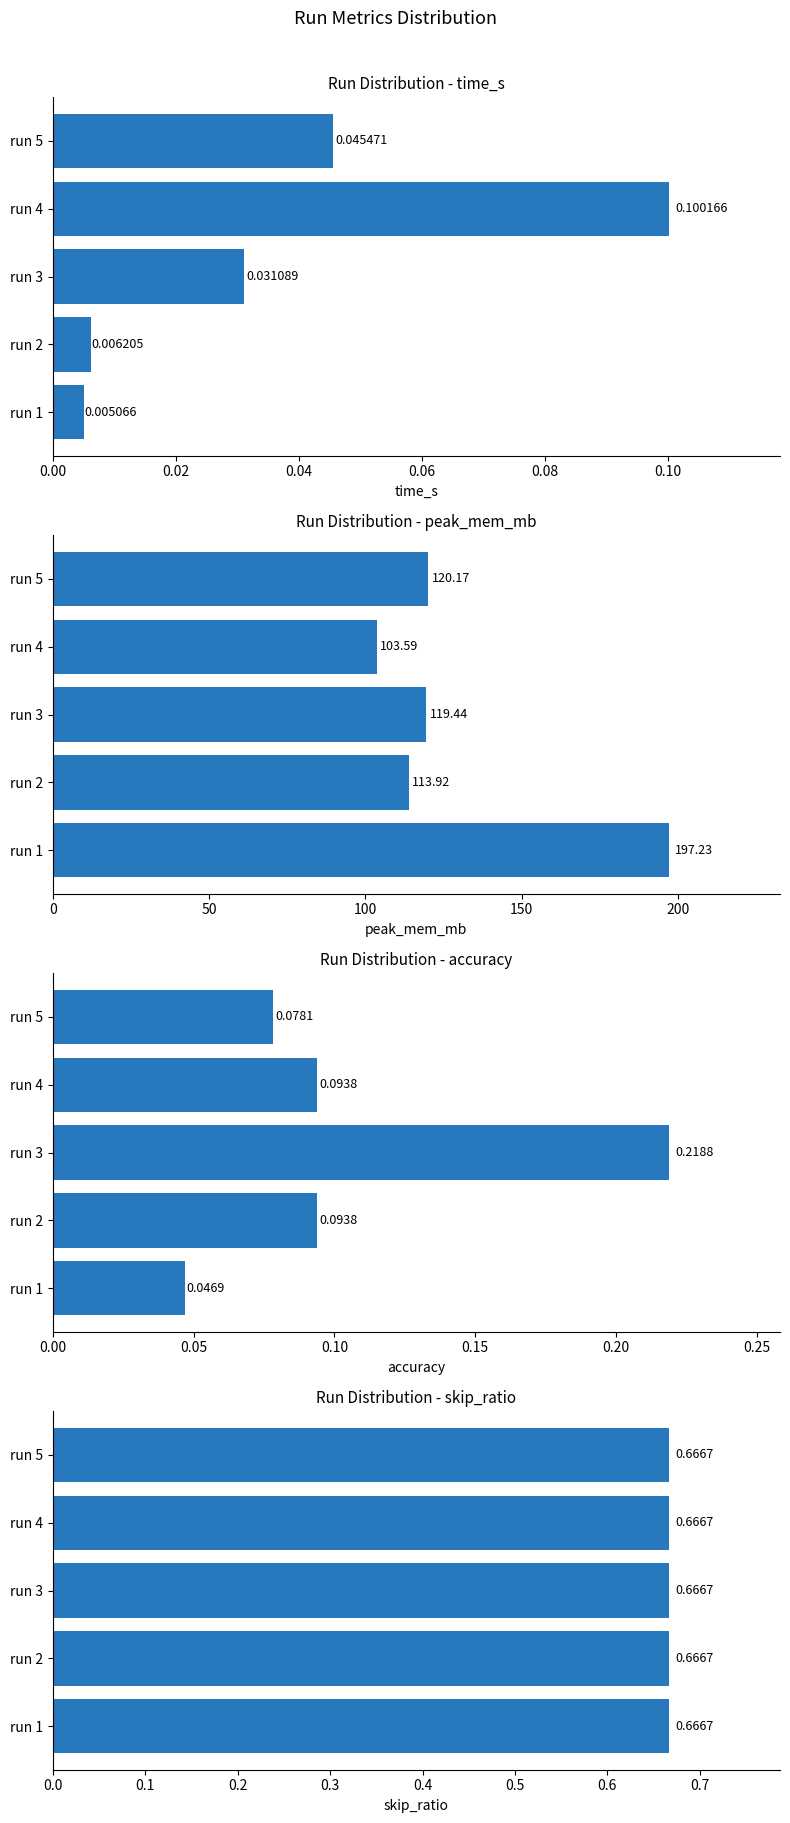

What is the sum of all time_s values?

0.2